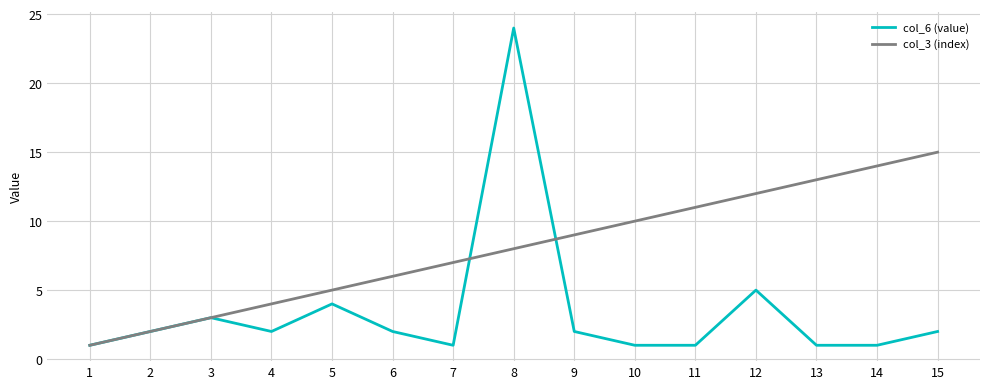

List the labels in order of col_3 (index) value, largest first.

15, 14, 13, 12, 11, 10, 9, 8, 7, 6, 5, 4, 3, 2, 1